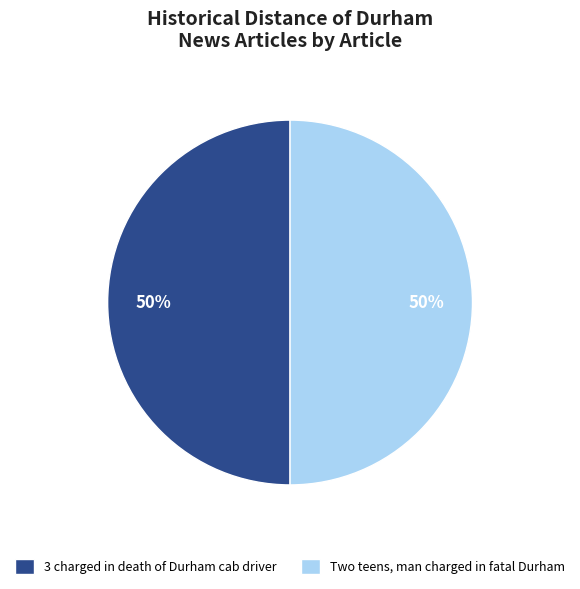

True or false: Two teens, man charged in fatal Durham accounts for 64% of the total.

False